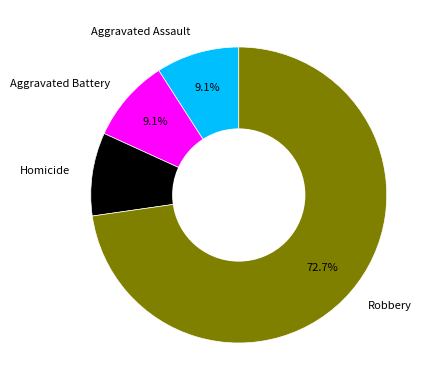

Does Aggravated Battery account for over 50% of the chart?

No